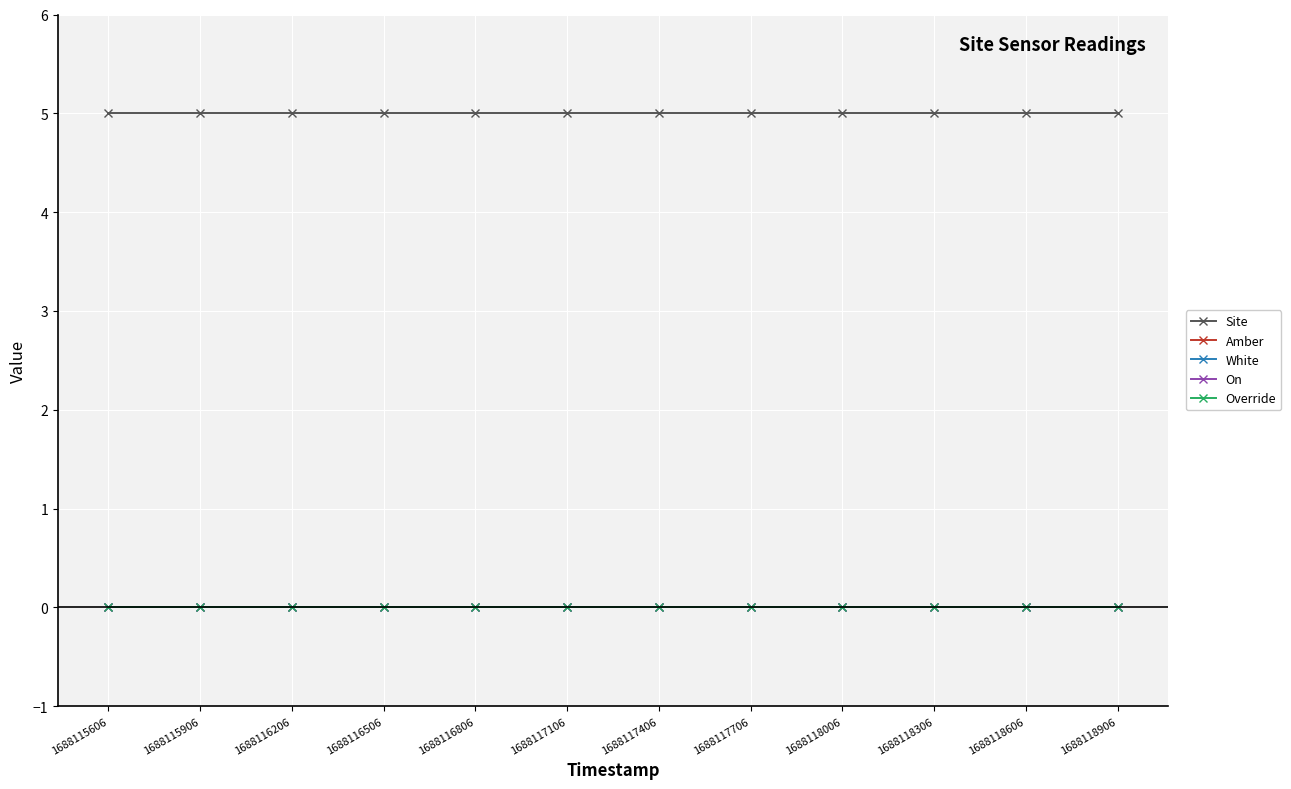

The value of Site at 1688118006 is 8. True or false?

False